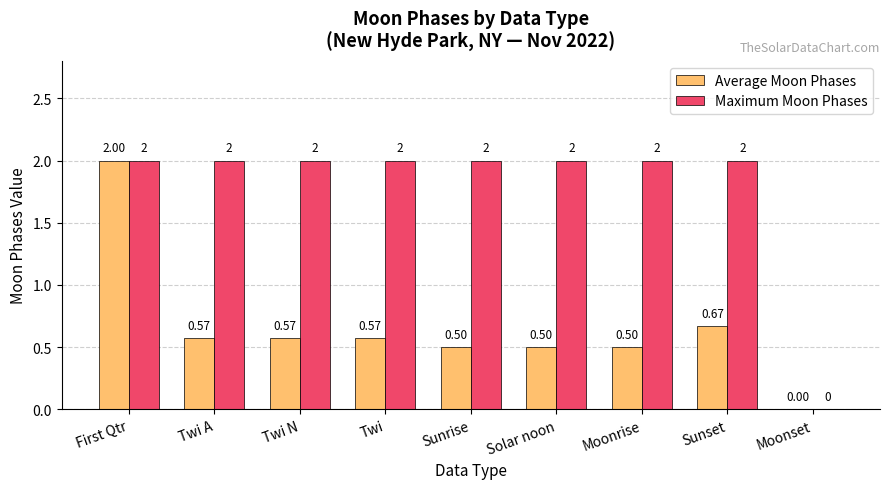

How many series are shown in this chart?

2